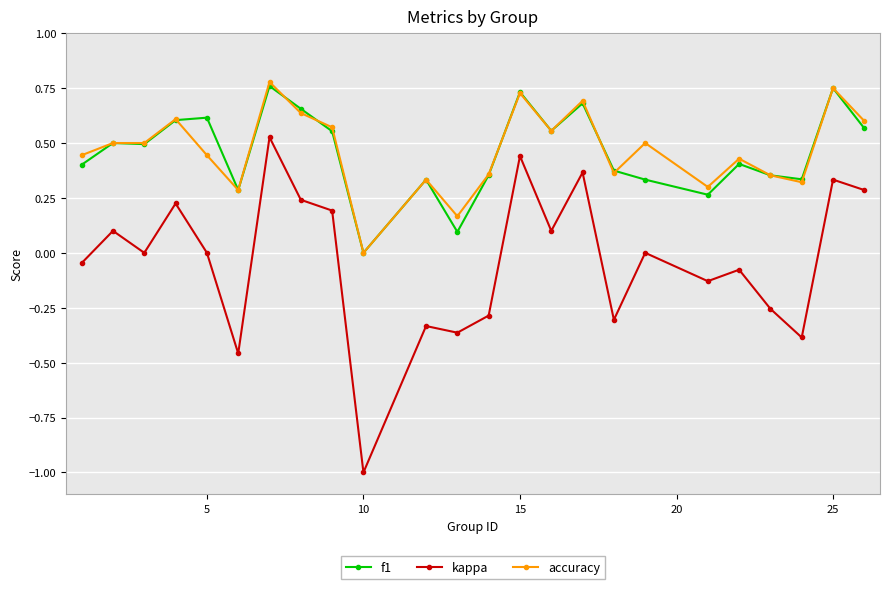

After their last crossing, which series has the higher values: f1 or accuracy?

accuracy